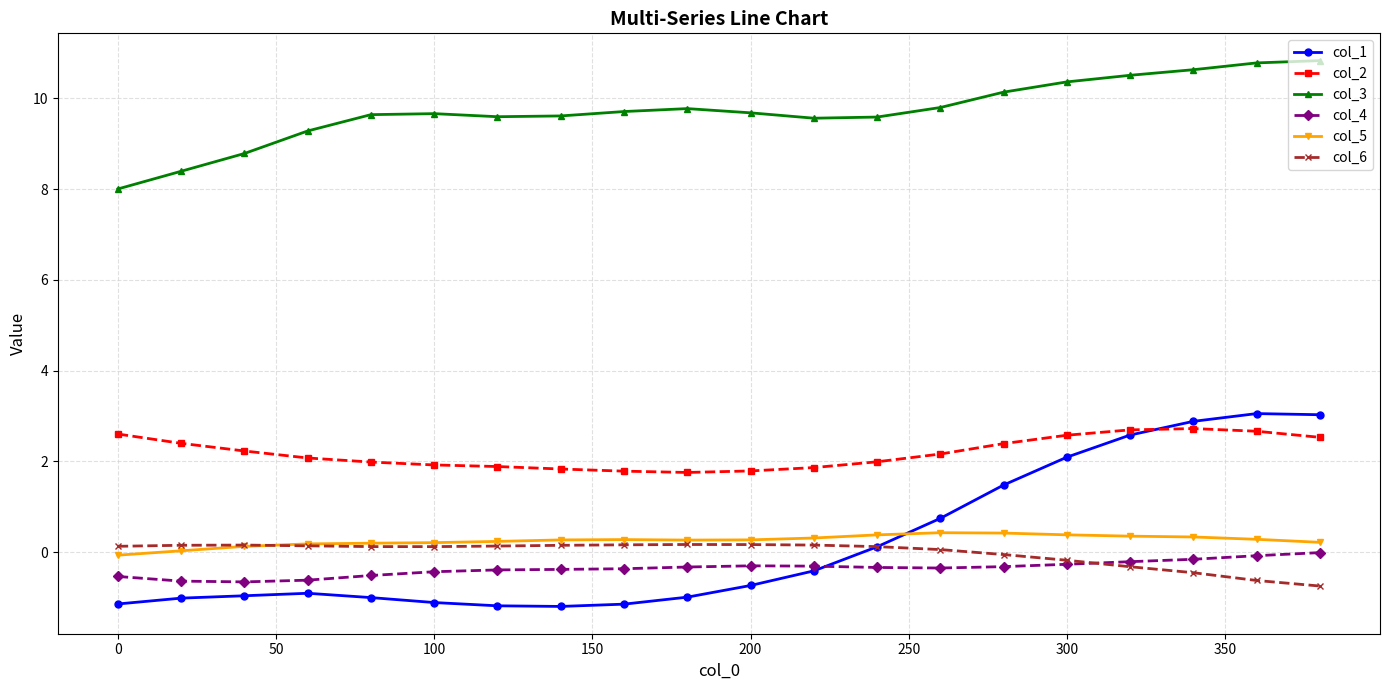

What is the difference between the maximum and second lowest values in the col_5 series?

0.4